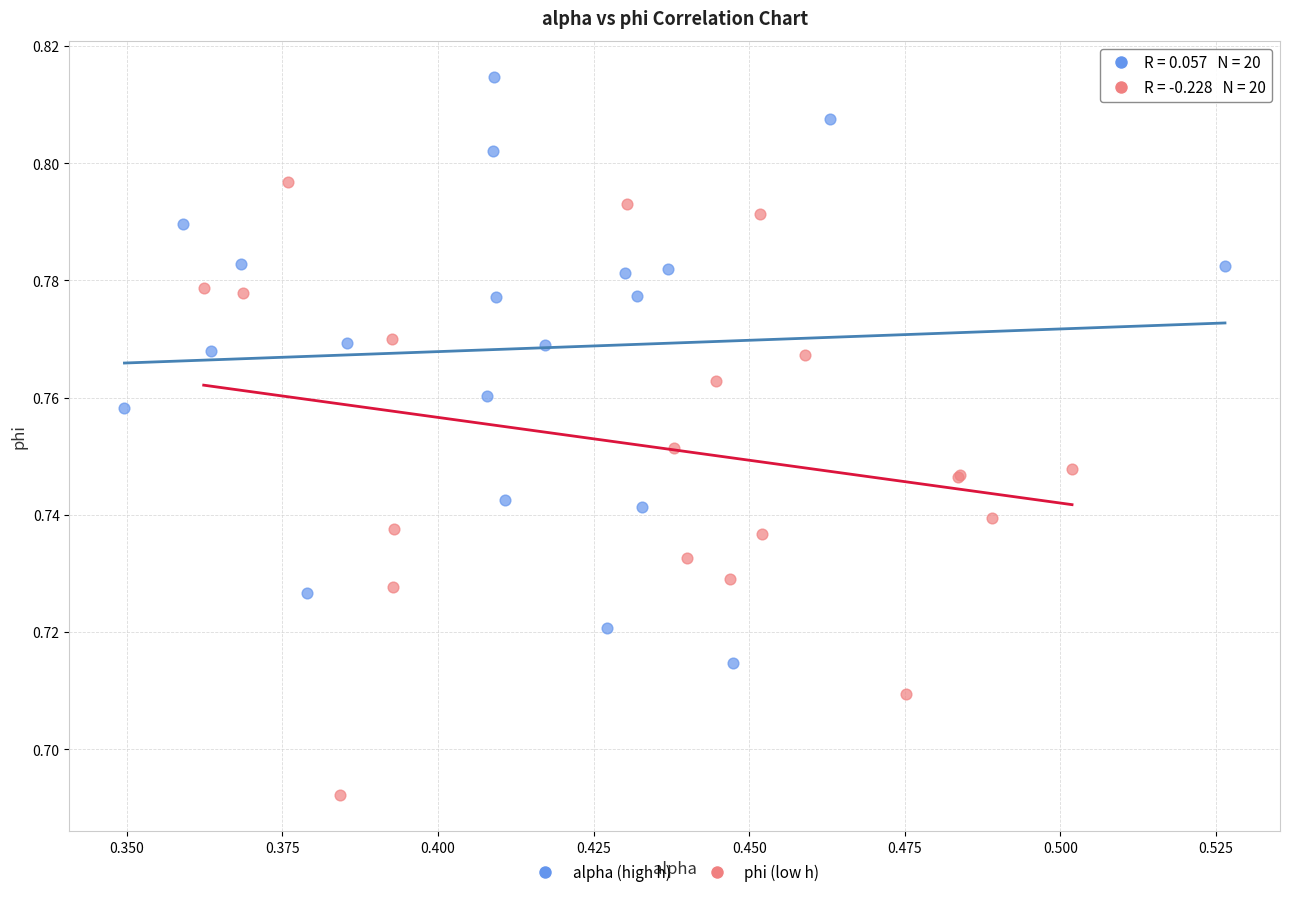

Which series contains the highest Y value?

alpha (high h)